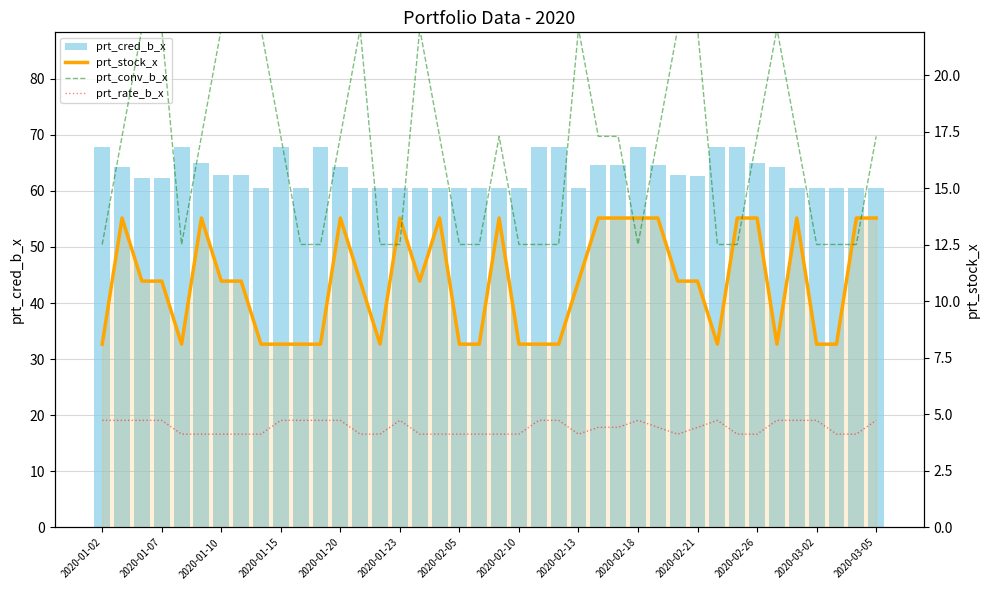

Is the value of prt_cred_b_x at 2020-03-05 greater than the value of prt_stock_x at 2020-02-21?

Yes